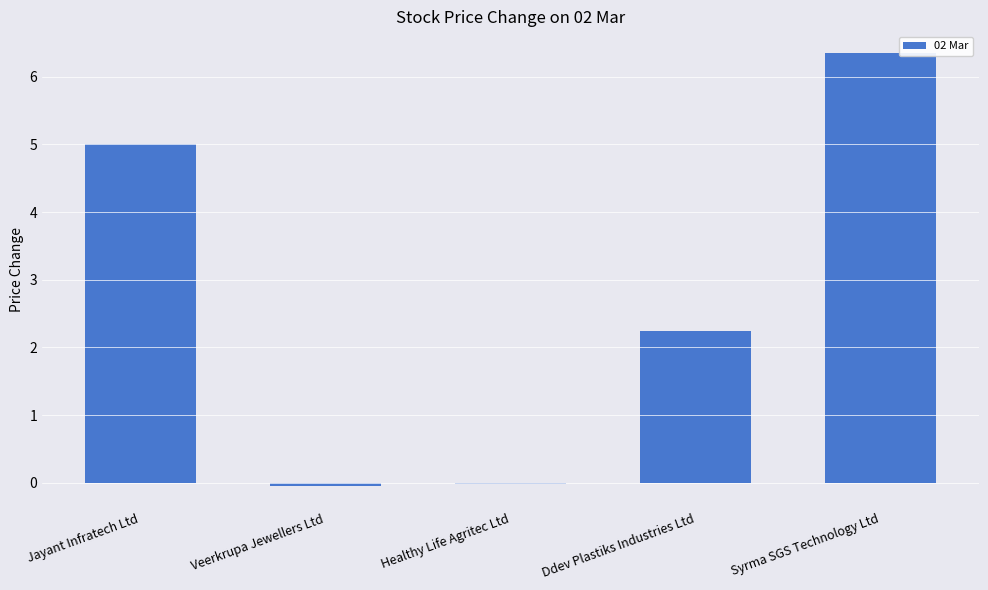

Where is the data nearest to the value 3?

Ddev Plastiks Industries Ltd